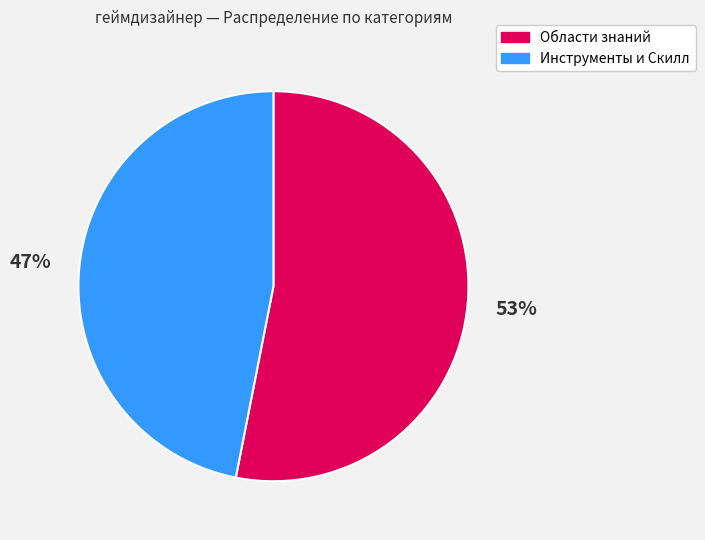

Is there a majority slice in this chart?

Yes